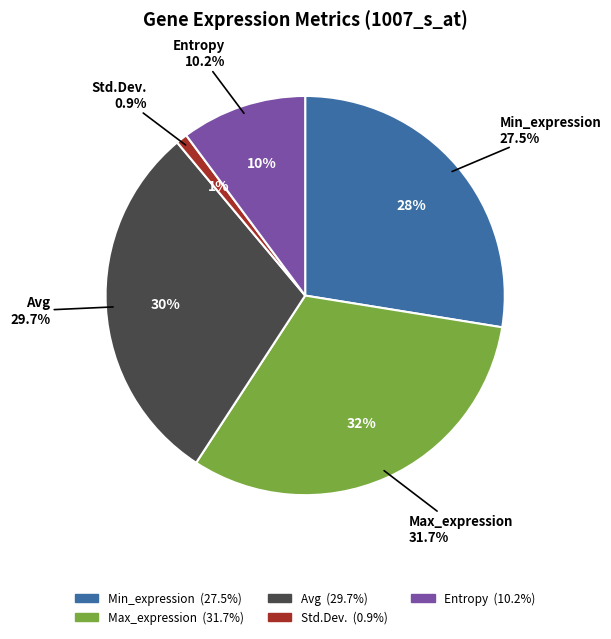

Between Std.Dev. and Min_expression, which is larger?

Min_expression